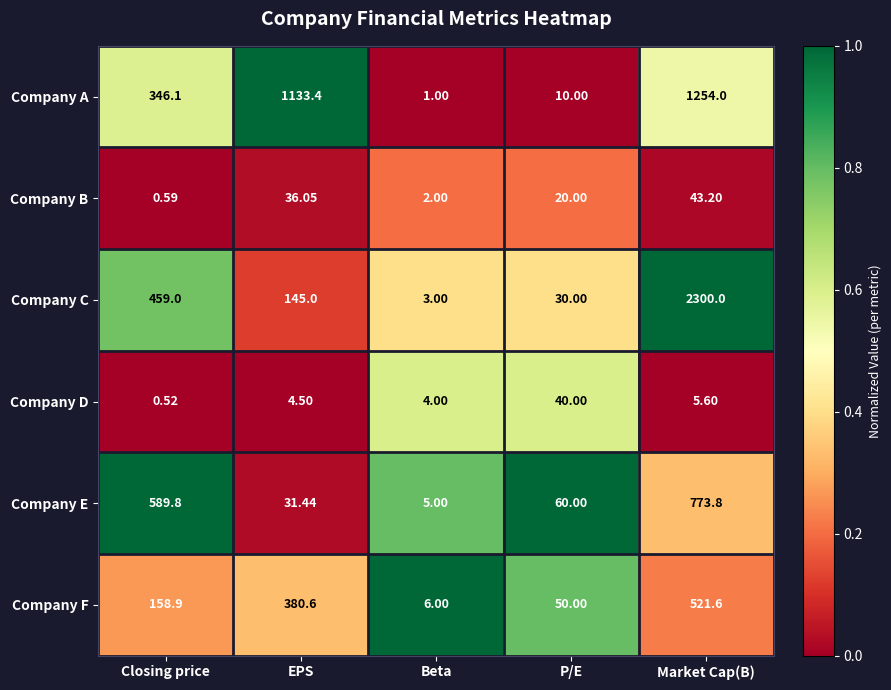

List the series in order of their peak value, highest first.

Company C, Company A, Company E, Company F, Company B, Company D